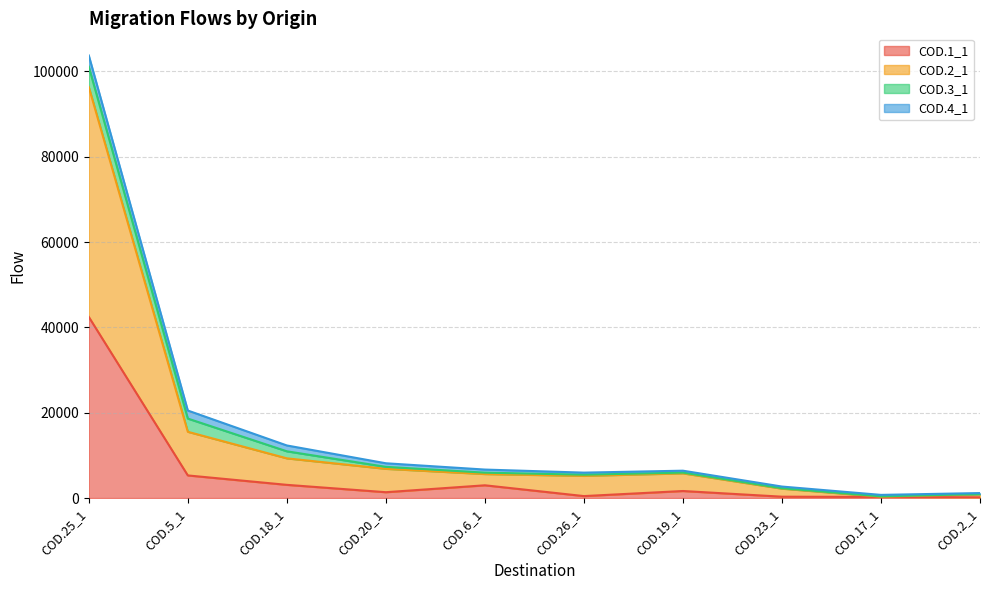

Which category has the highest value in the COD.1_1 series?

COD.25_1